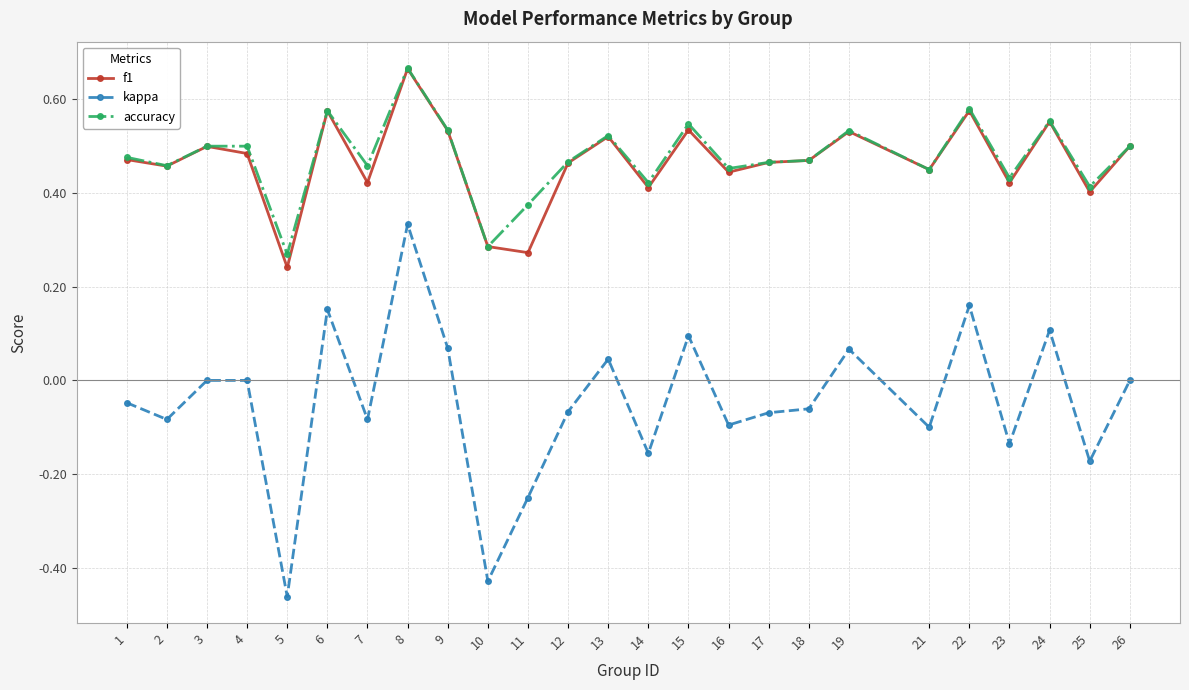

True or false: f1 has more than 0 interior local peaks.

True